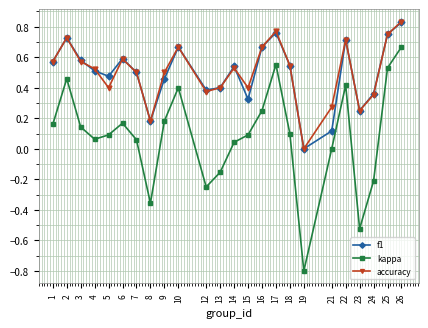

How many distinct data groups are displayed?

3